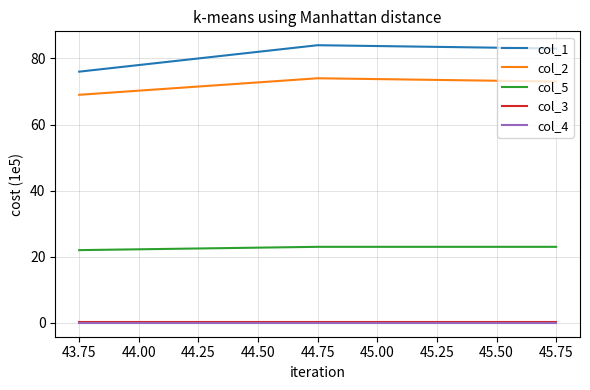

What is the spread (max minus min) of values at 43.75?

76.0